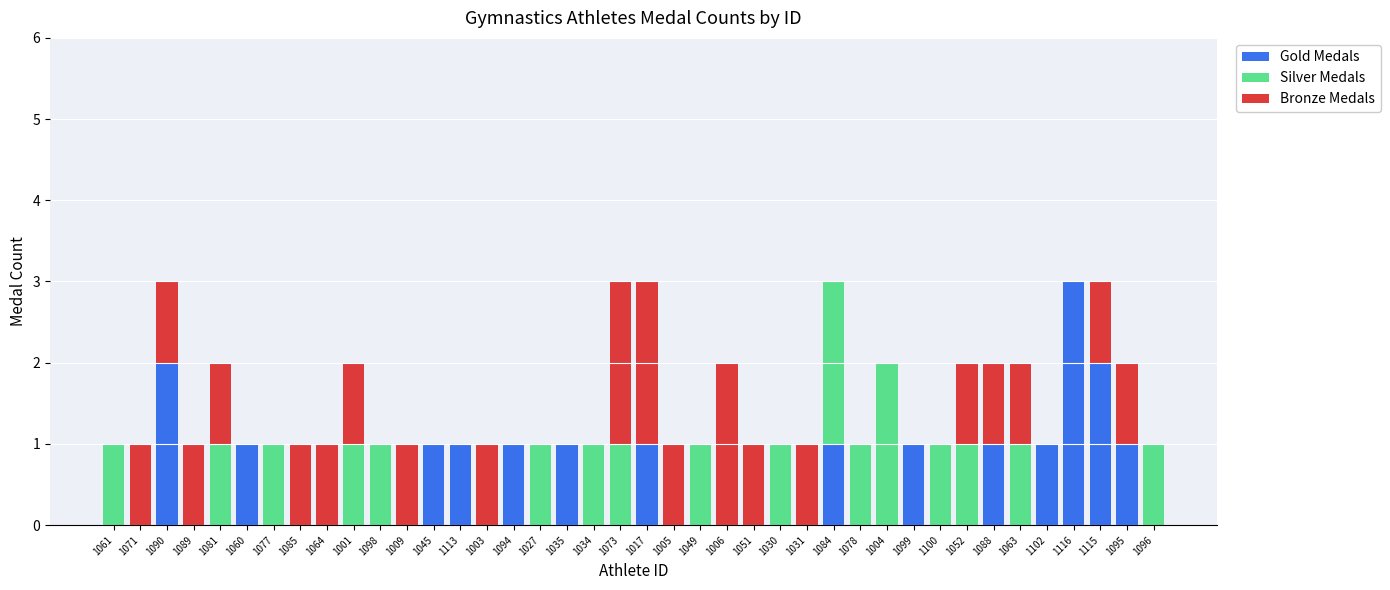

What is the total value across all series at 1115?

3